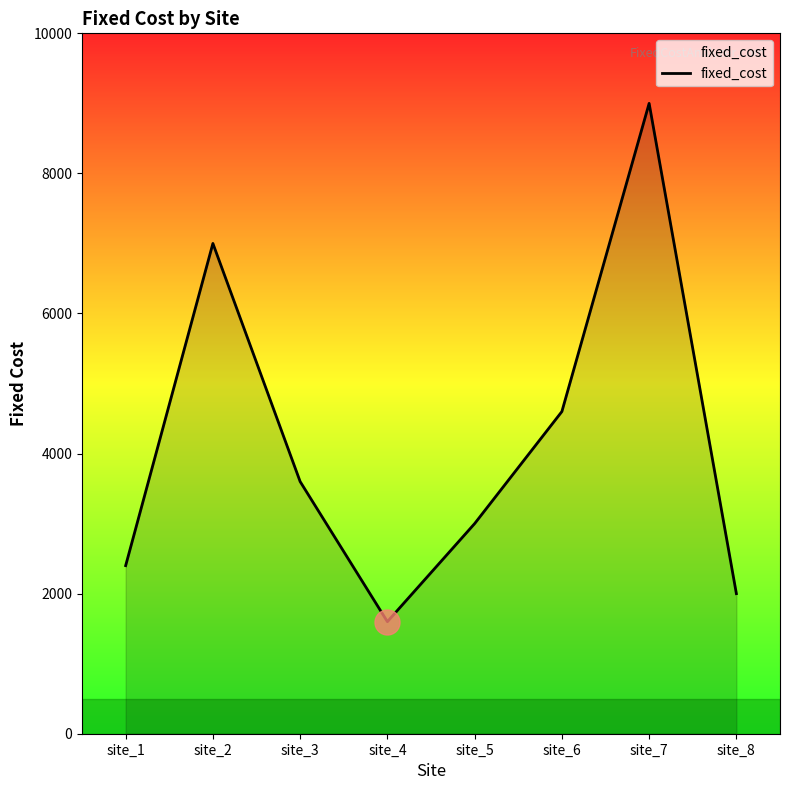

What is the average value?

4150